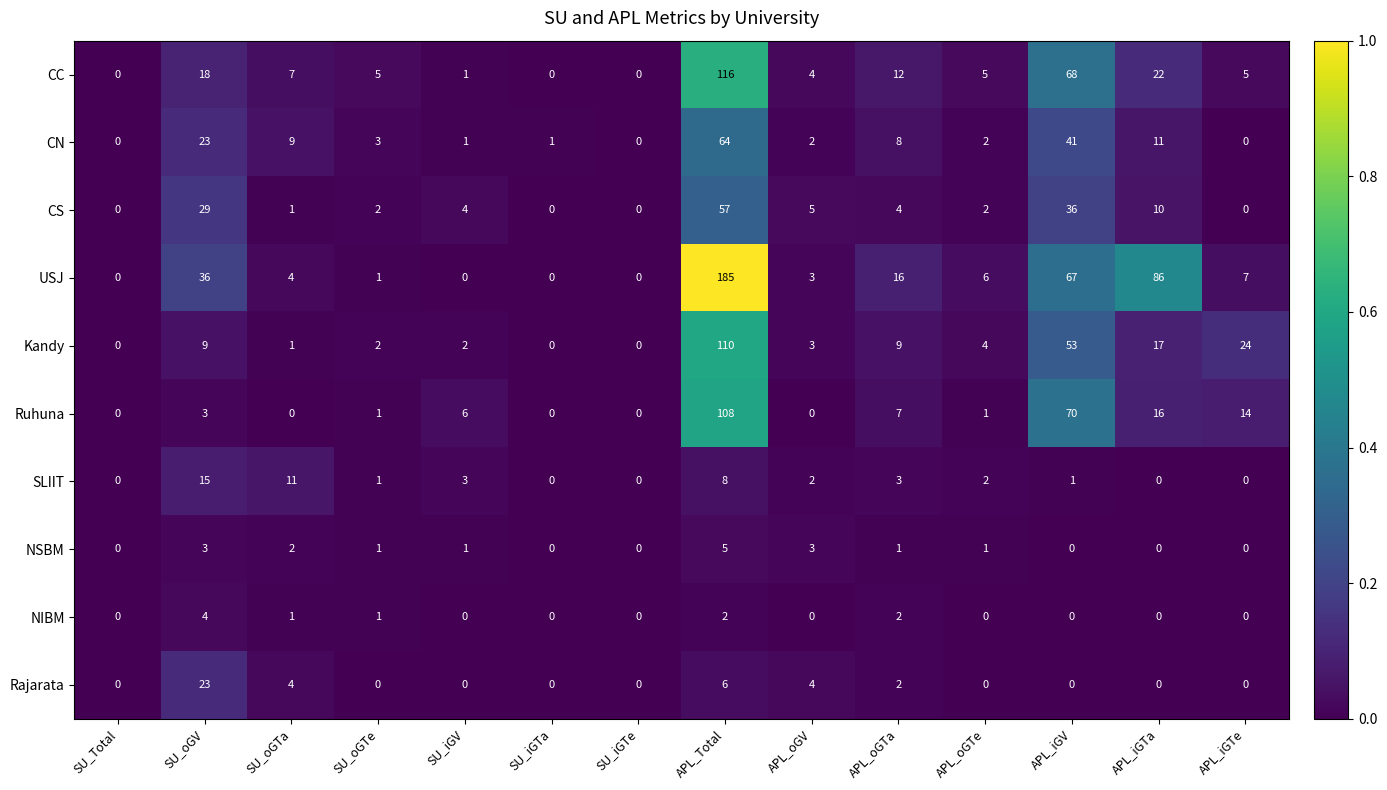

List the series in order of their peak value, lowest first.

NIBM, NSBM, SLIIT, Rajarata, CS, CN, Ruhuna, Kandy, CC, USJ